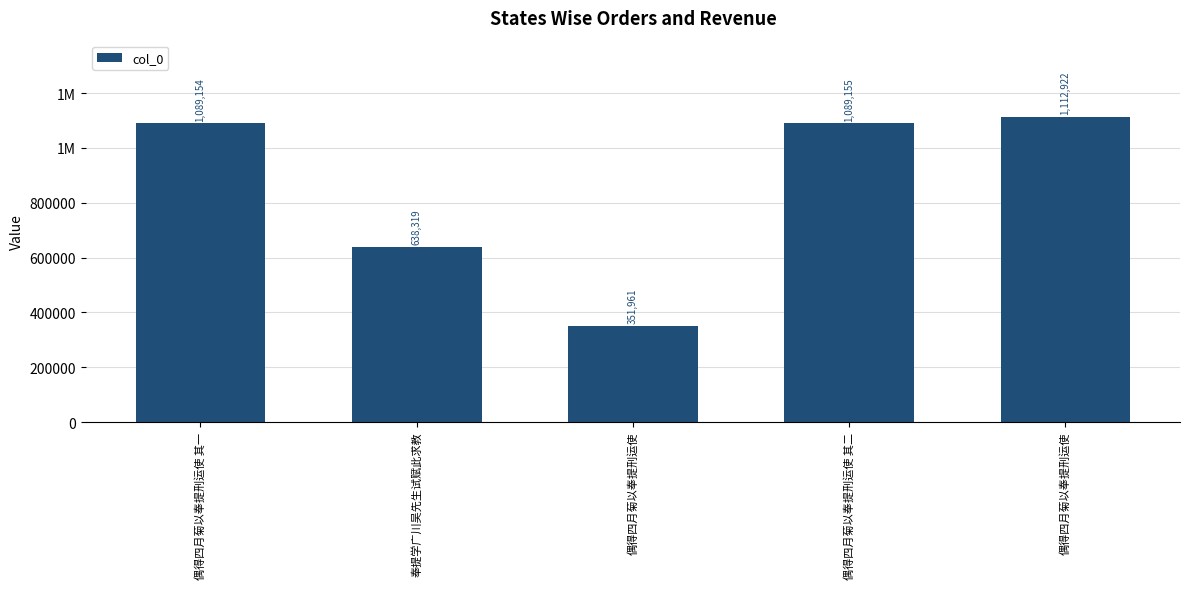

Reading left to right, what are all the values shown in this chart?

1089154	638319	351961	1089155	1112922